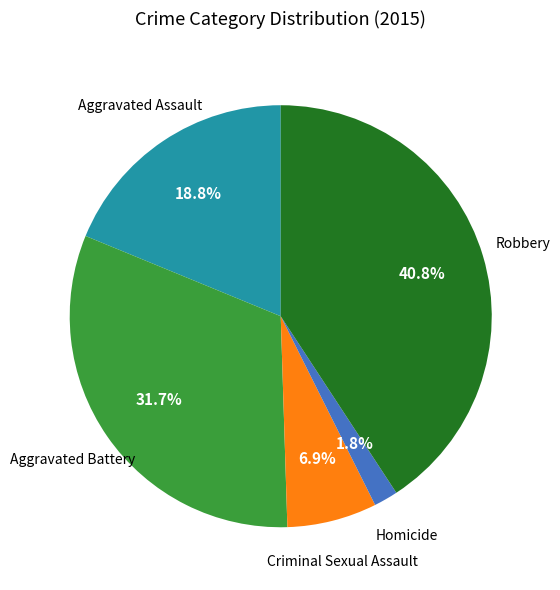

Is there any slice that represents more than half of the pie?

No